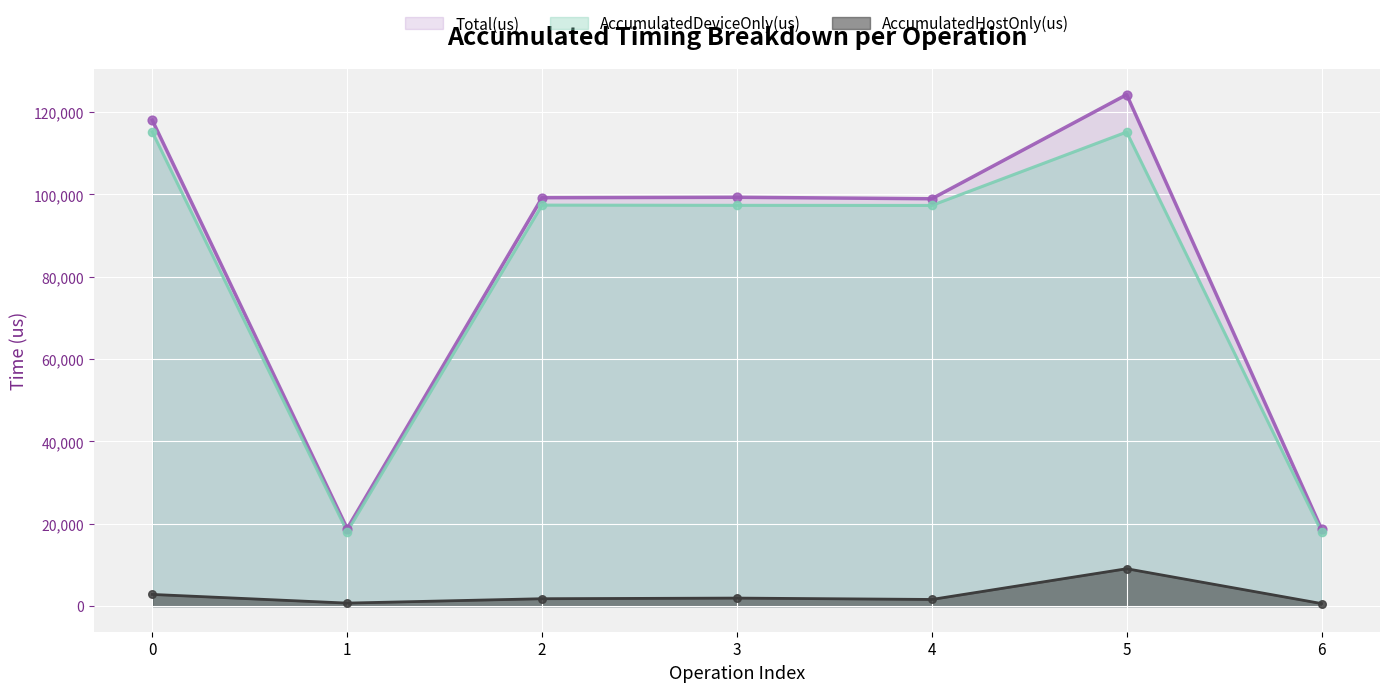

Which series contains the highest Y value?

Total(us)